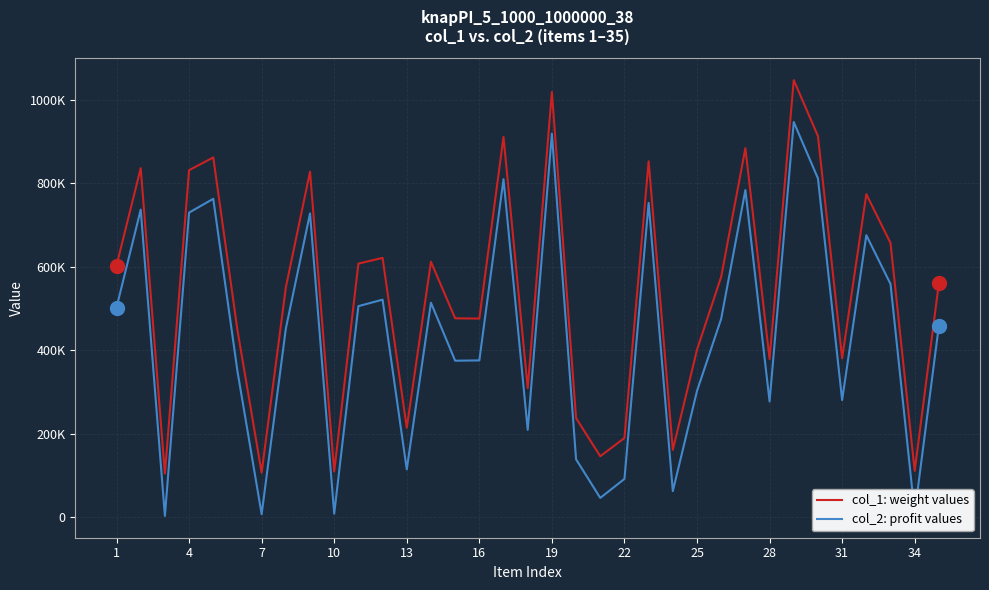

What are all the series names shown in the legend?

col_1: weight values, col_2: profit values